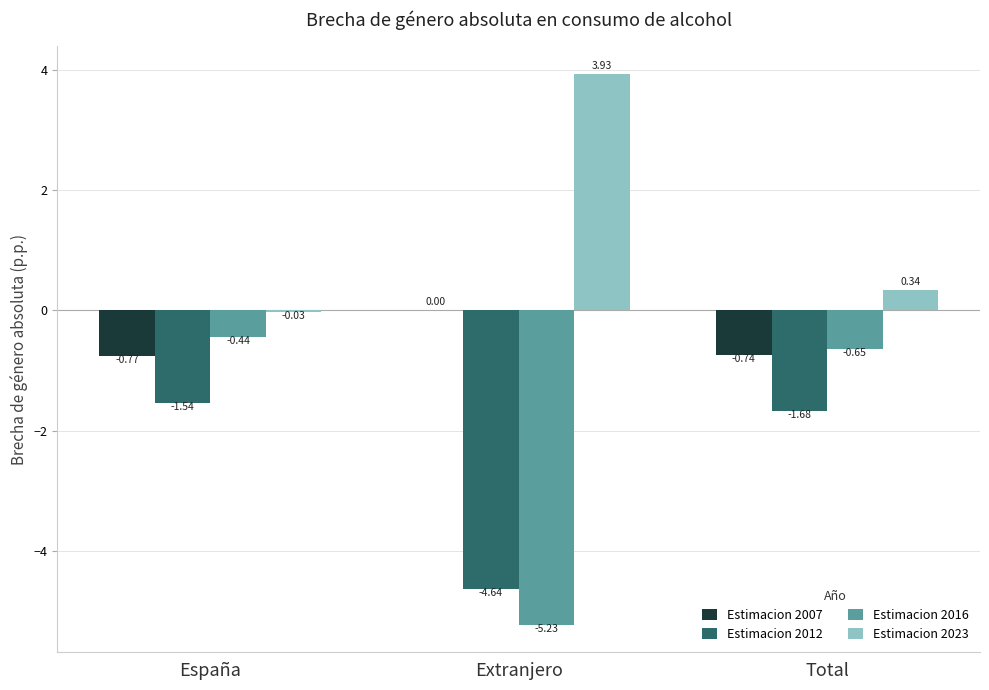

What is the total value across all series at Extranjero?

-5.9